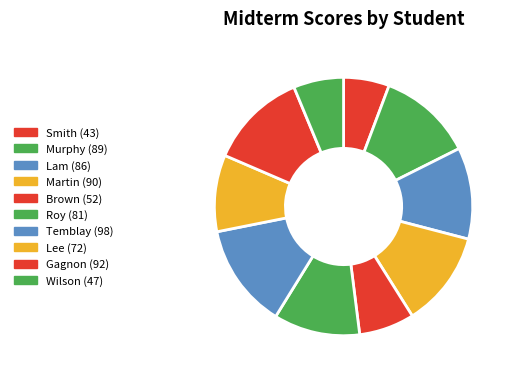

Is there a majority slice in this chart?

No